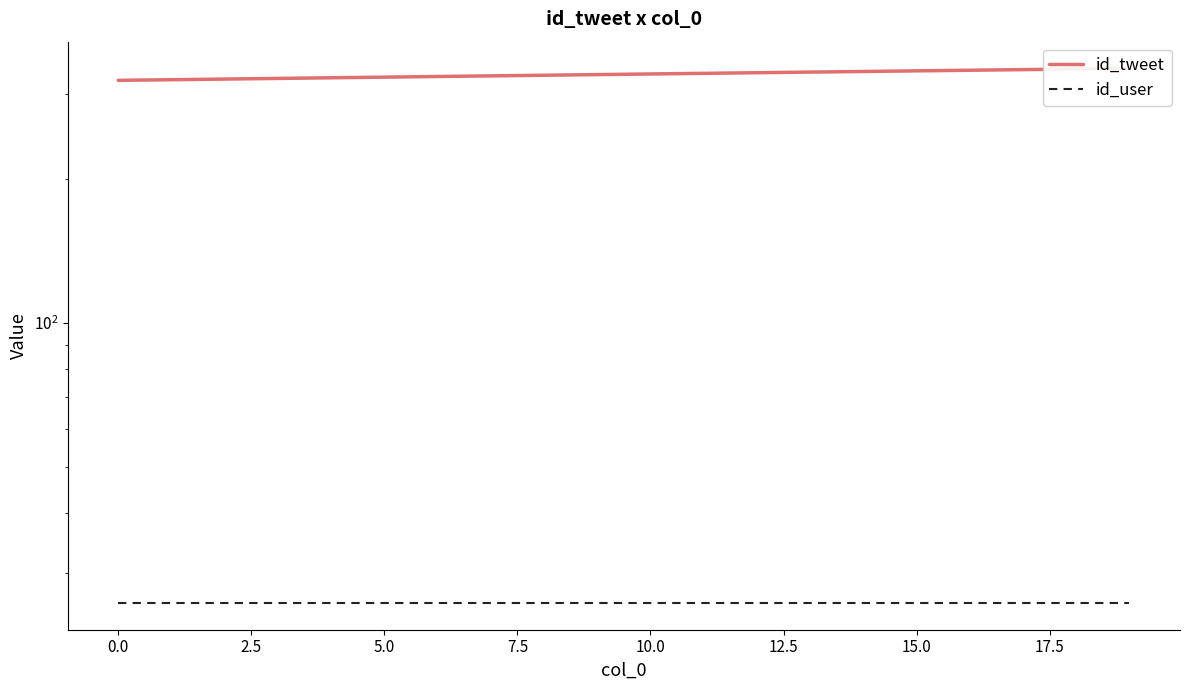

What is the maximum value for id_tweet?

340